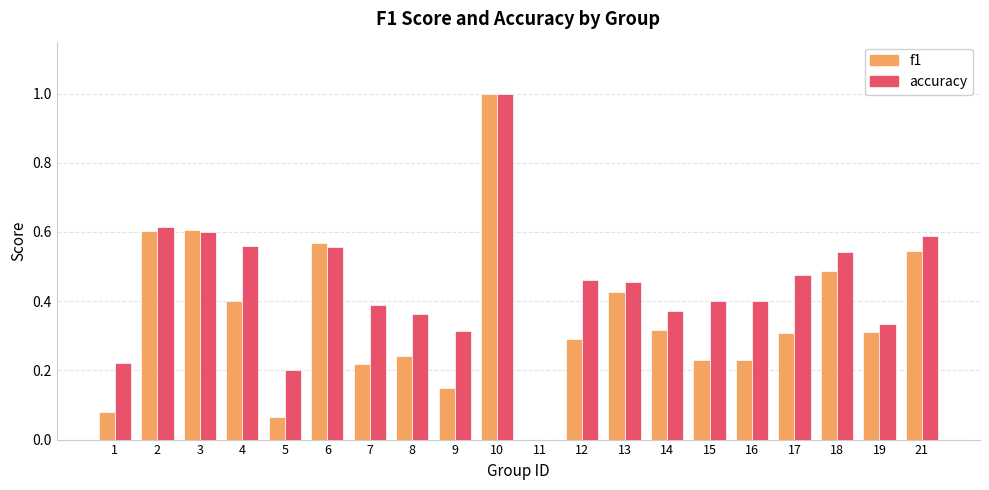

The accuracy series shows 0.6 at 6. True or false?

True